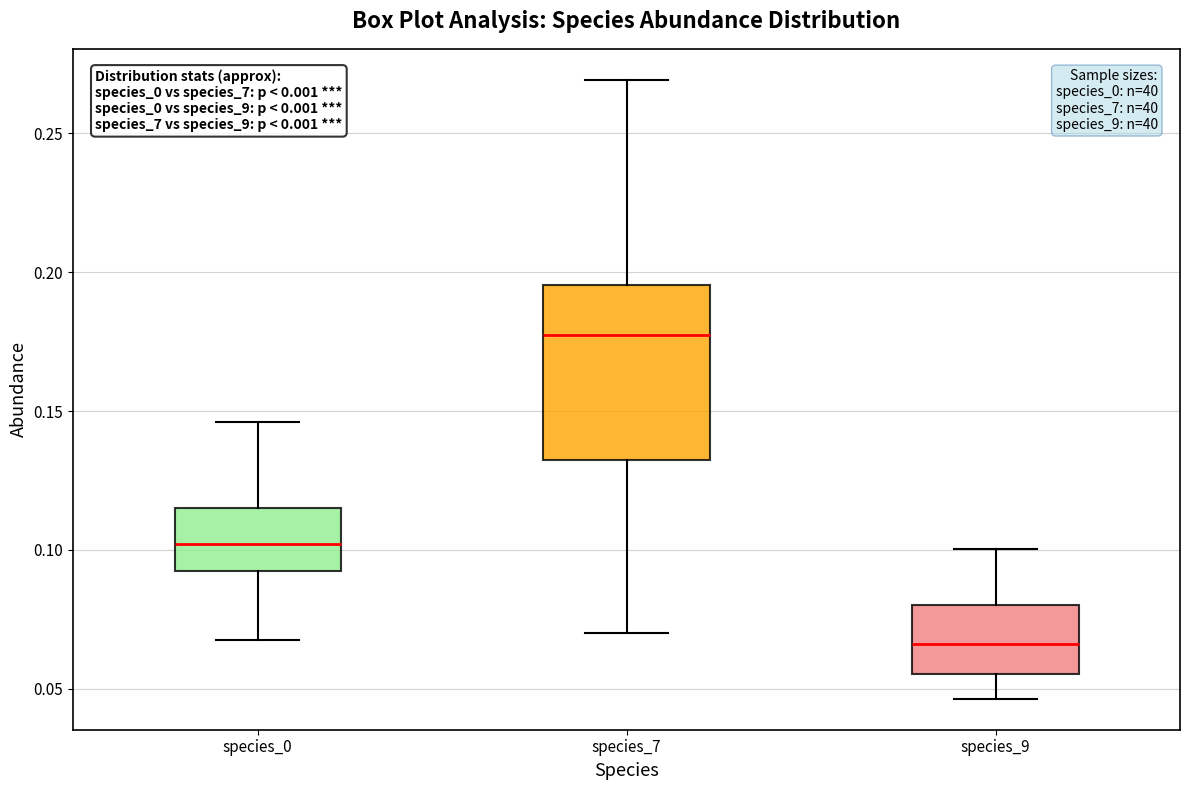

Where is the upper edge of the box for species_9 on the y-axis? The values are not printed on the chart, so give them approximately, as read against the axis.

0.080